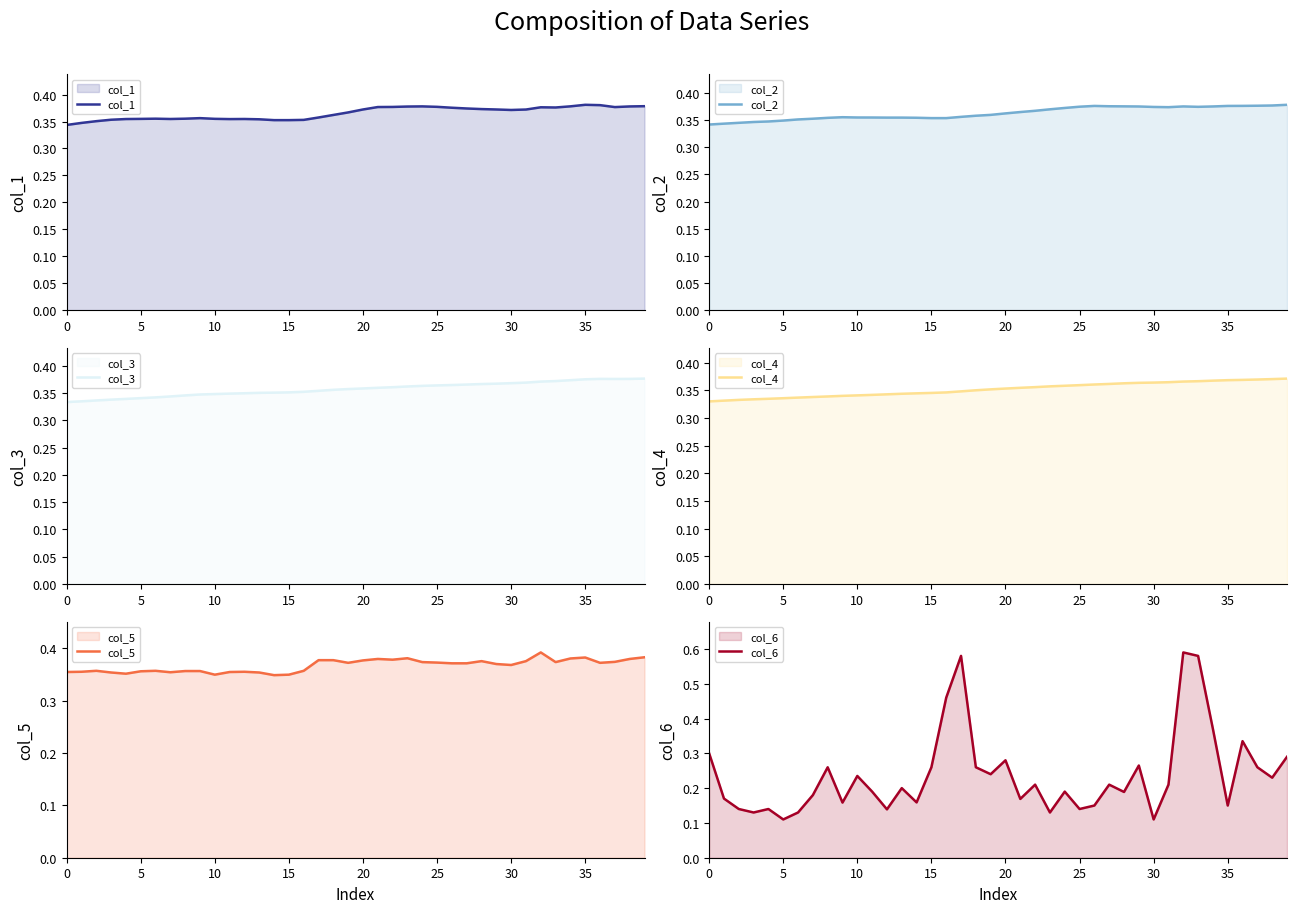

True or false: col_2 has a value of 0.4 at 31.

True